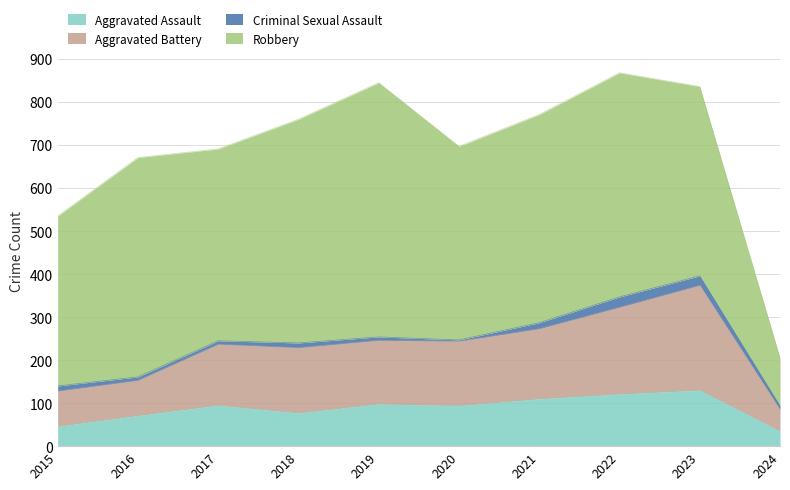

Does the chart display data point markers on the line(s)?

No